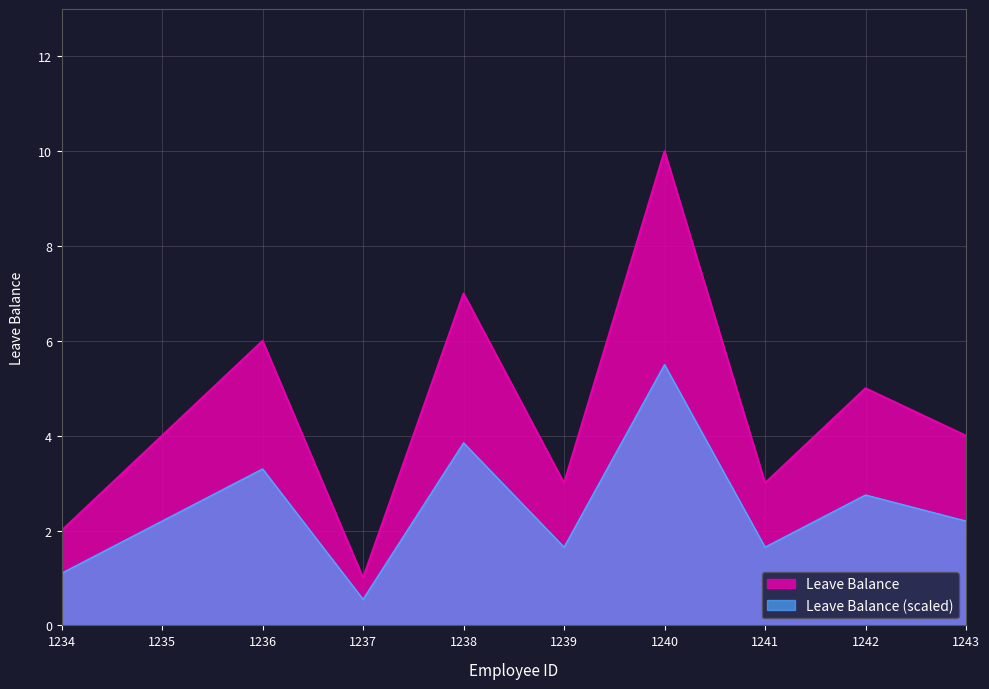

Between 1242 and 1236, which is larger?

1236